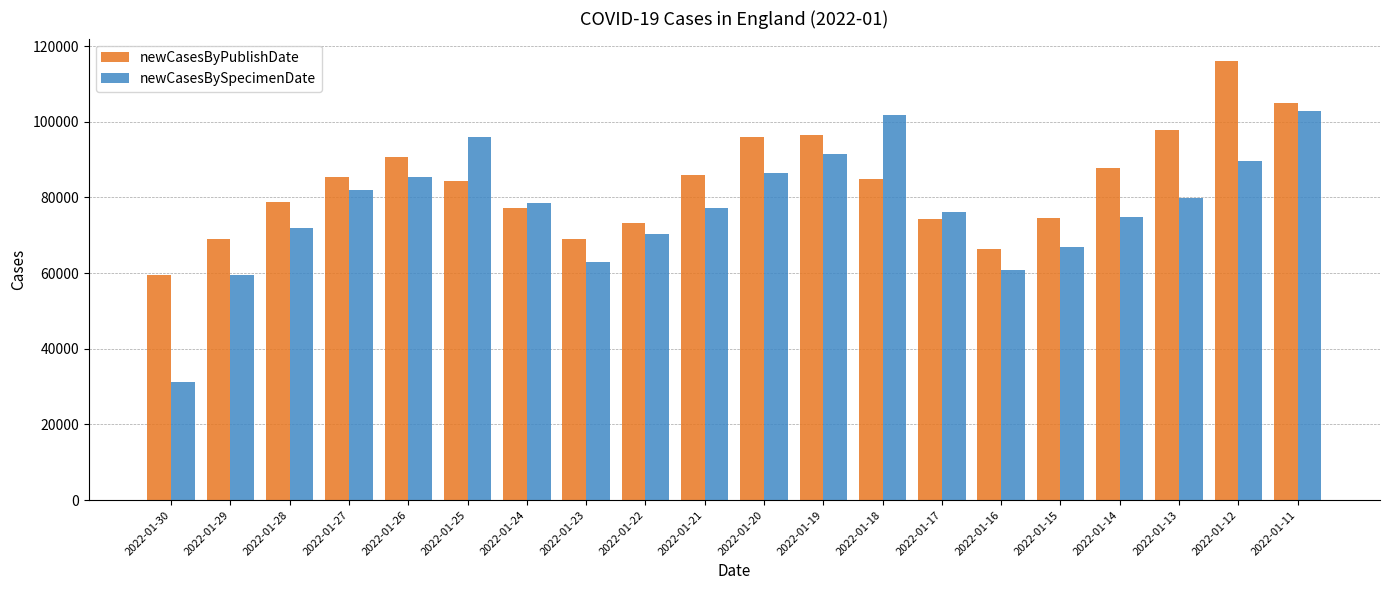

What is the sum of all newCasesByPublishDate values?

1672199